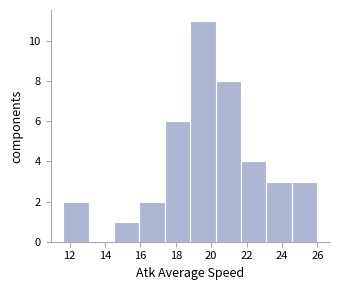

Reading left to right, transcribe this chart: for each bar, give the range it covers on the x-axis and its height. Neither the bar edges nor the heights are printed on the chart, so give them approximately, as read against the axes.

11.6 to 13.0: 2
13.0 to 14.6: 0
14.6 to 16.0: 1
16.0 to 17.4: 2
17.4 to 18.8: 6
18.8 to 20.2: 11
20.2 to 21.6: 8
21.6 to 23.2: 4
23.2 to 24.6: 3
24.6 to 26.0: 3